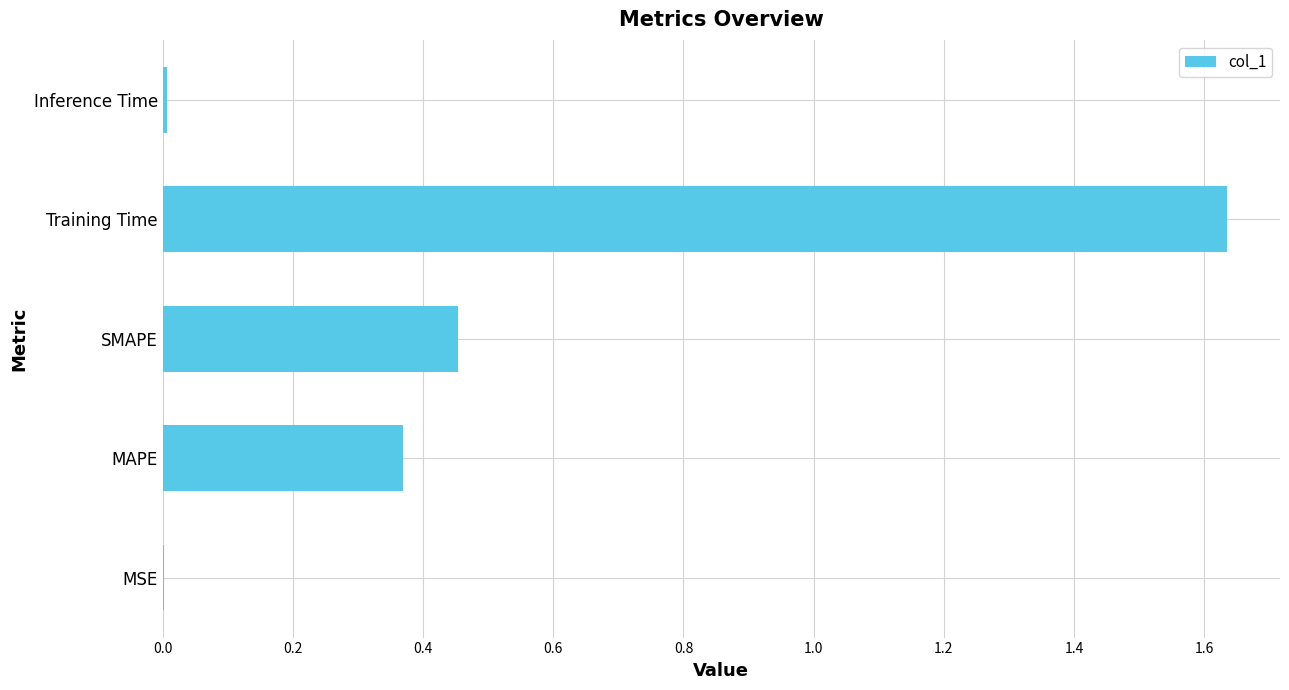

The chart shows a value of 0.5 at MAPE. True or false?

False